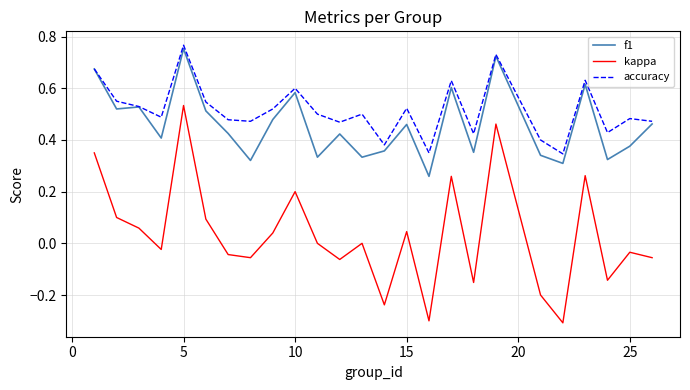

What is the sum of all accuracy values?

12.9